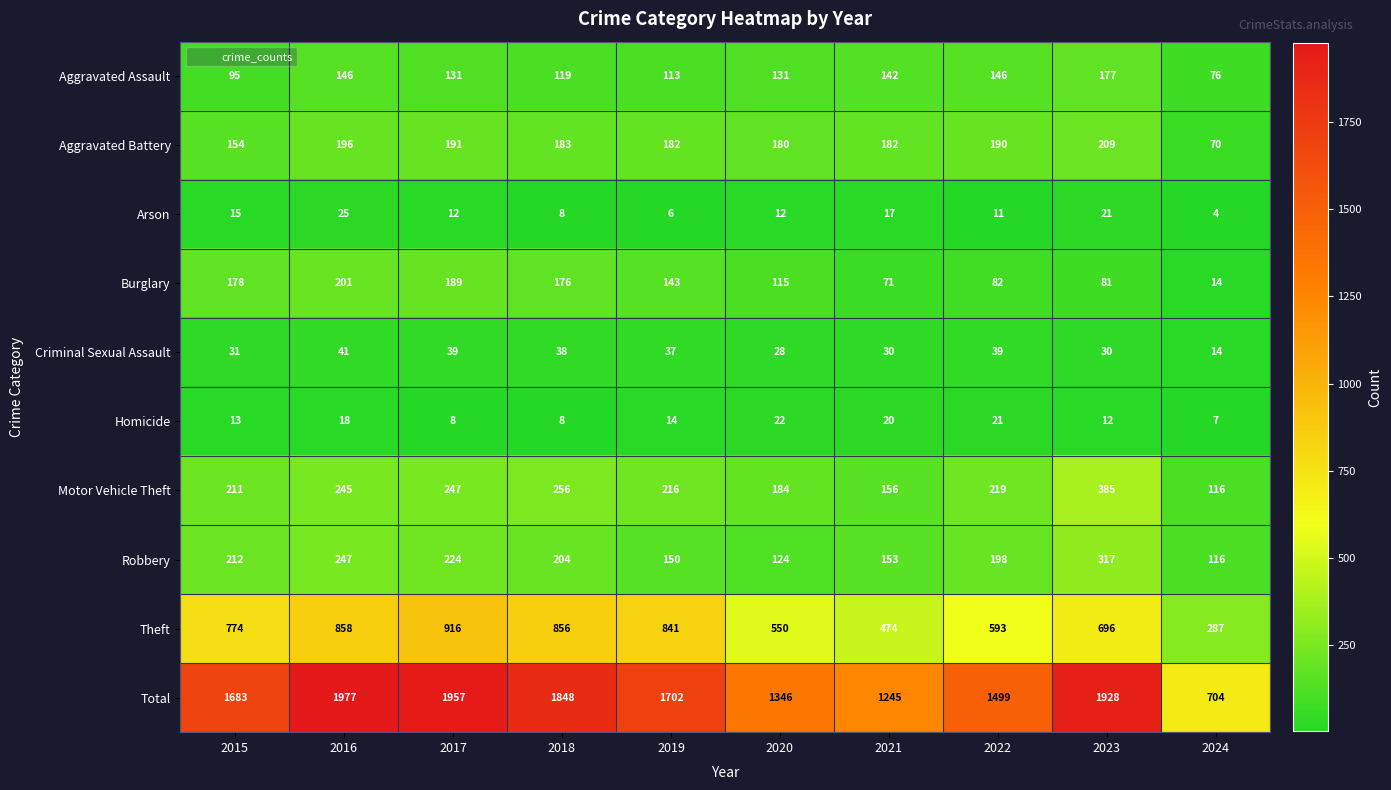

Which label corresponds to the smallest value in the chart?

2024